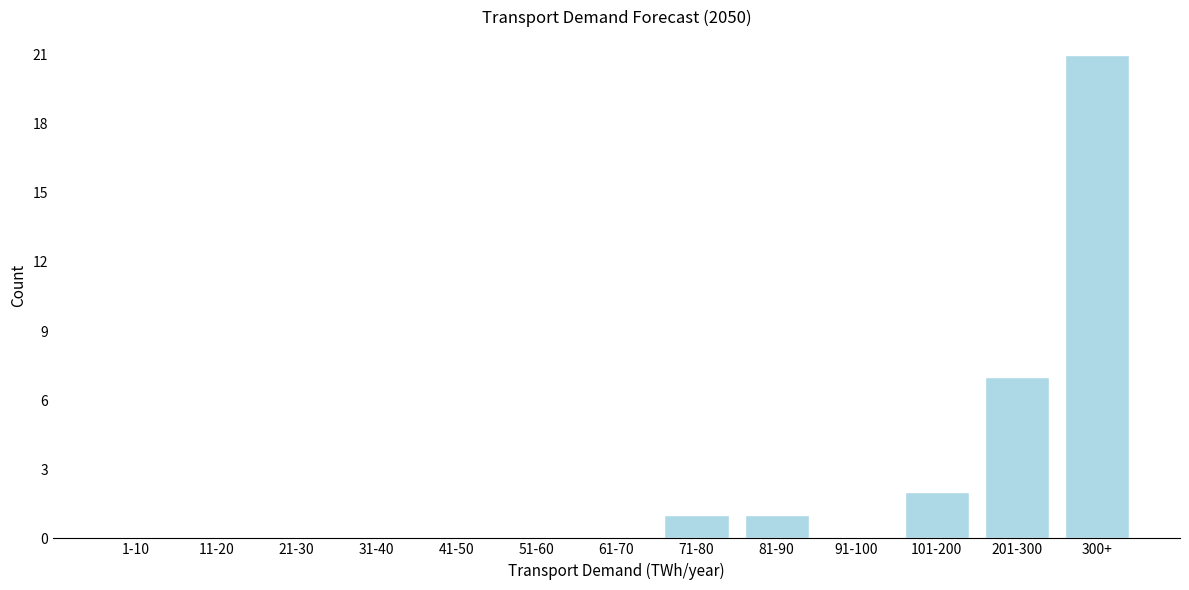

Reading right to left, list all the values displayed in this chart.

300+=21	201-300=7	101-200=2	91-100=0	81-90=1	71-80=1	61-70=0	51-60=0	41-50=0	31-40=0	21-30=0	11-20=0	1-10=0